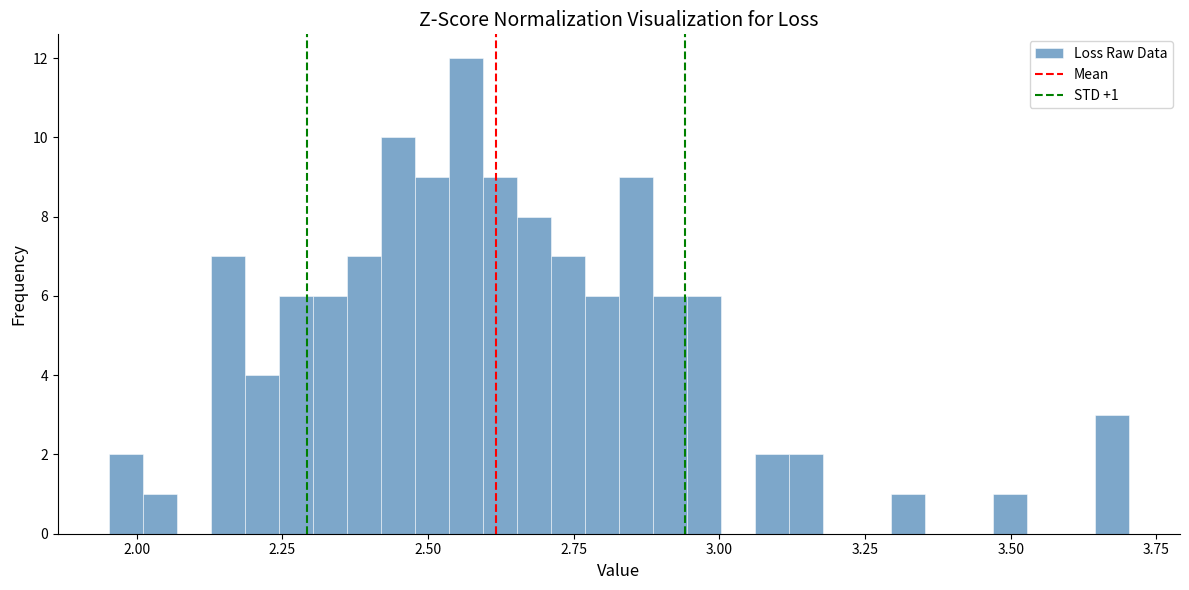

Read against the x-axis, roughly where is the centre of the tallest bar?

2.55